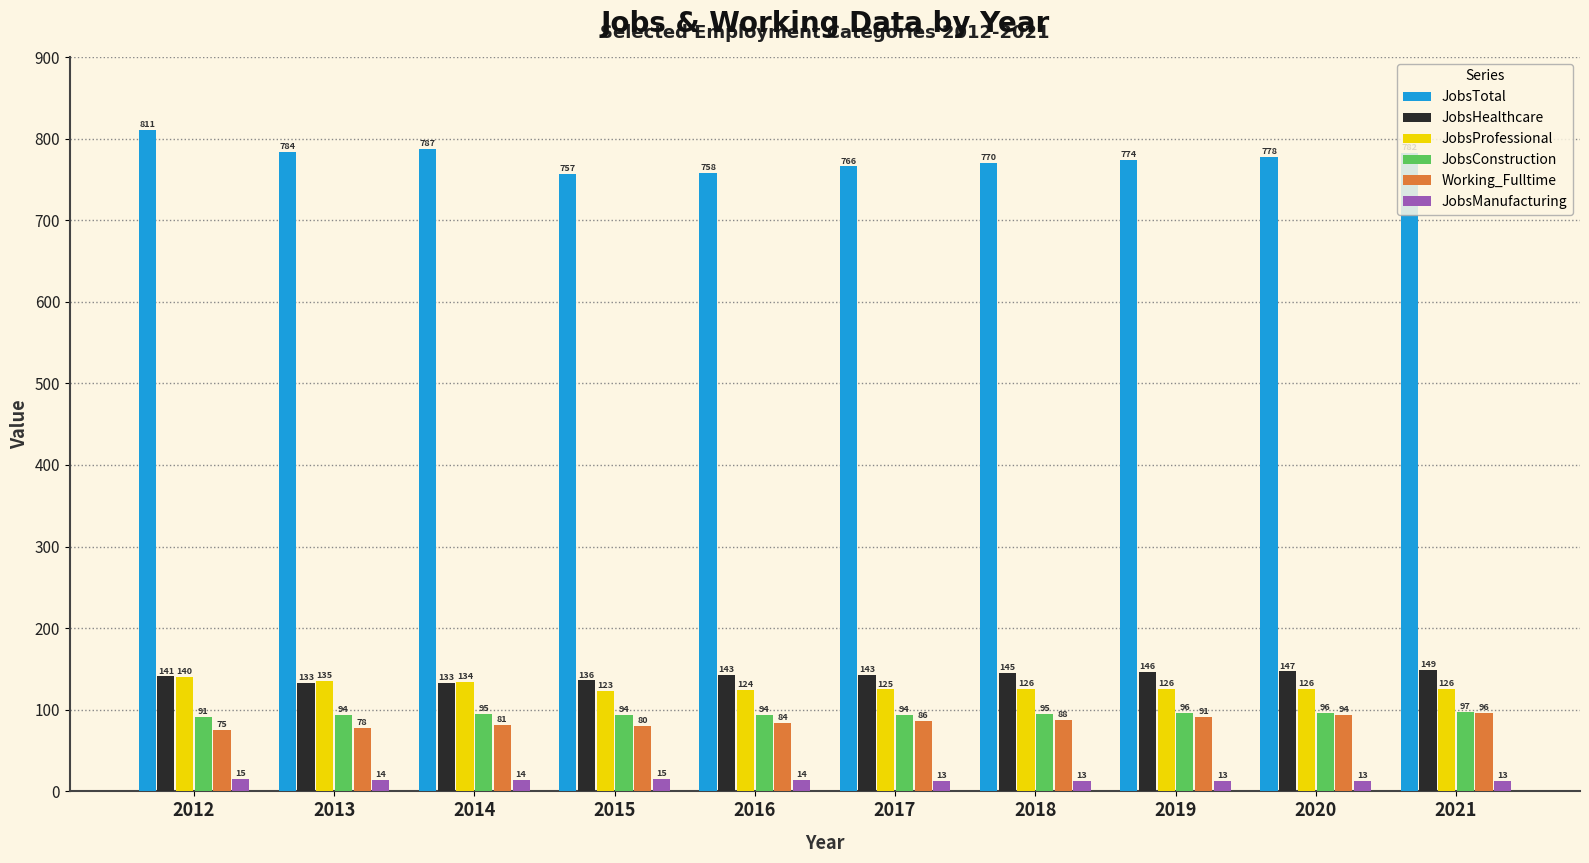

What is the lowest value of the JobsTotal series?

757